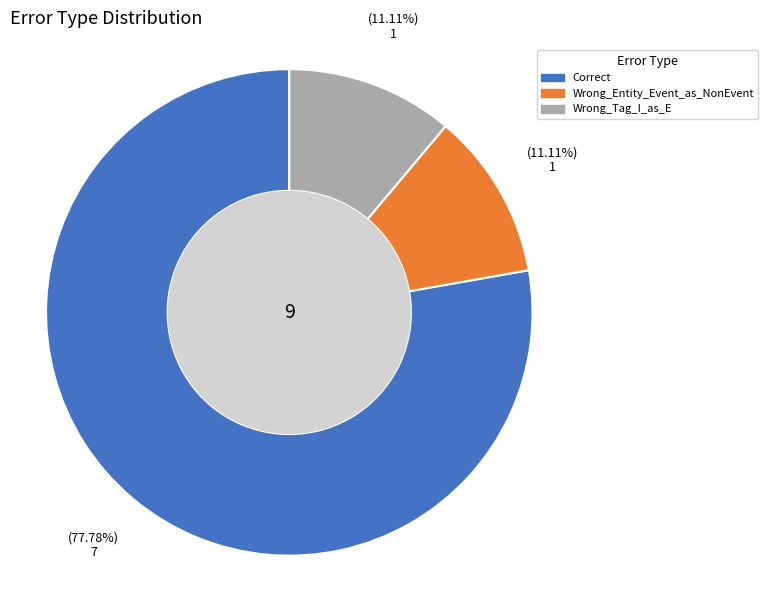

To the nearest percent, what portion does Wrong_Tag_I_as_E represent?

11%